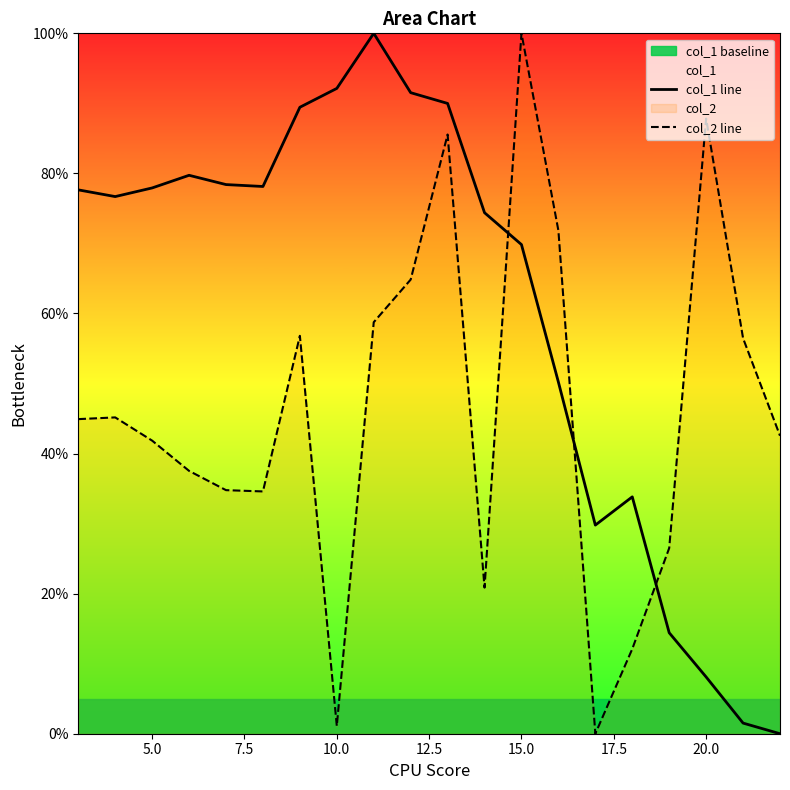

How many interior local peaks does the col_1 line series have?

3